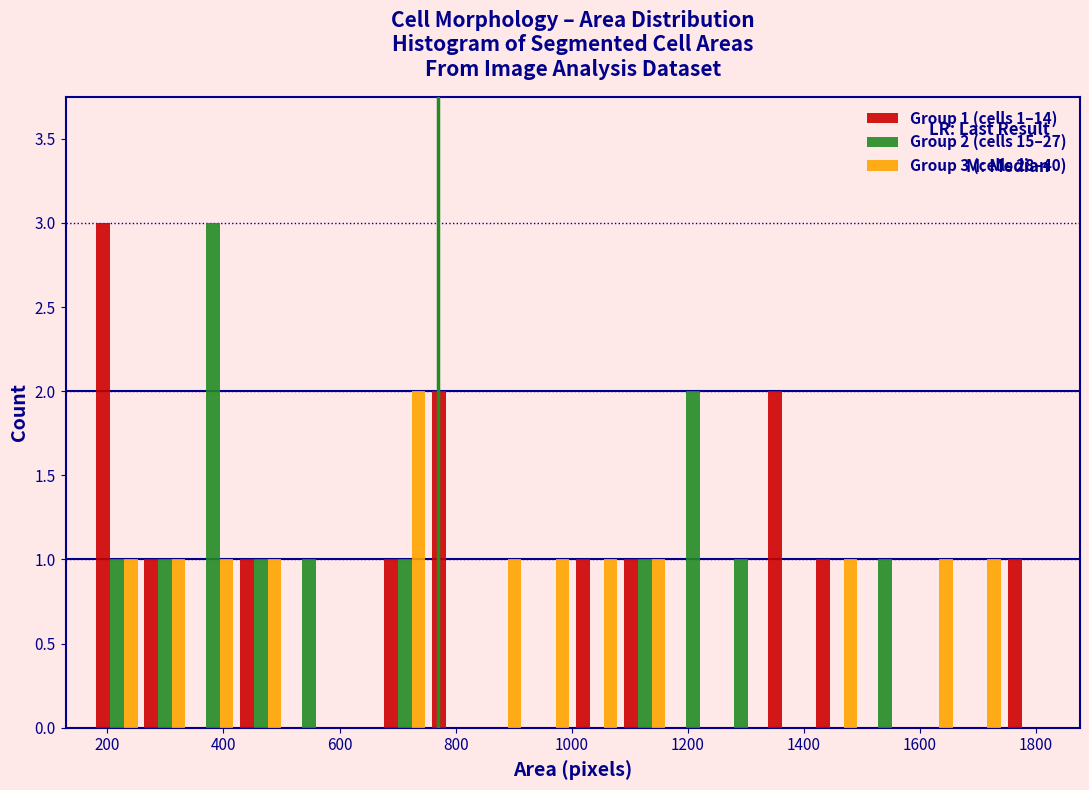

In the Group 2 (cells 15–27) series, which range on the x-axis has the tallest bar?

340 to 420